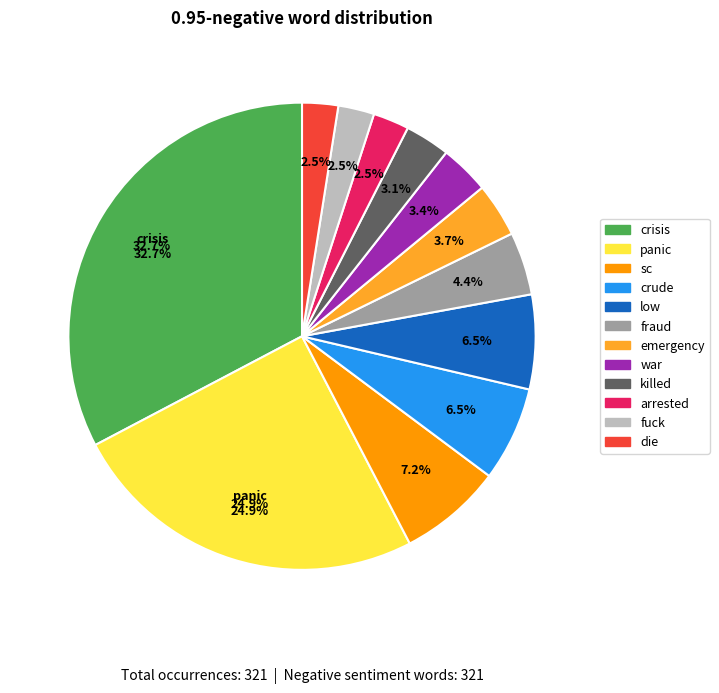

How much of the chart is everything except panic?

75.1%